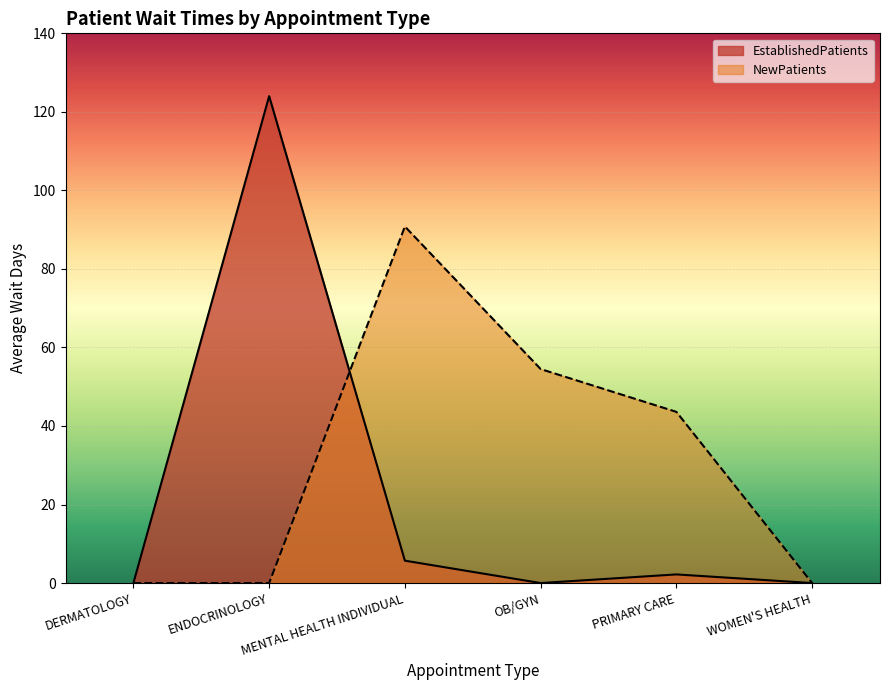

How many distinct data groups are displayed?

2